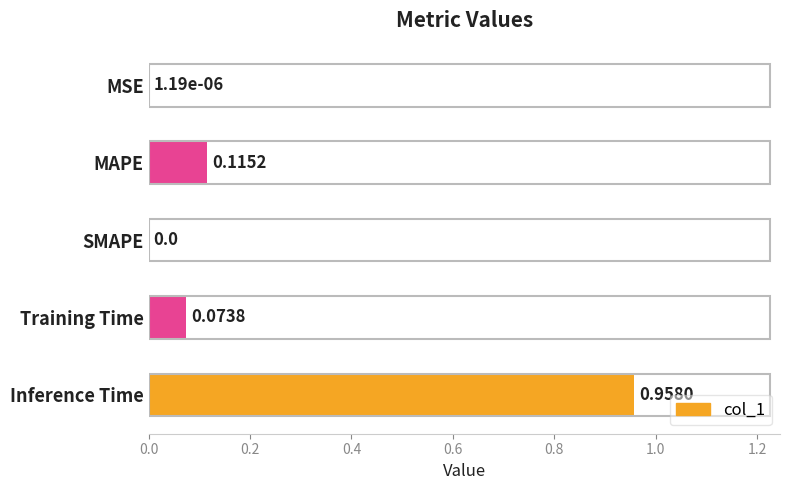

At which category does the chart reach its peak across all series?

Inference Time